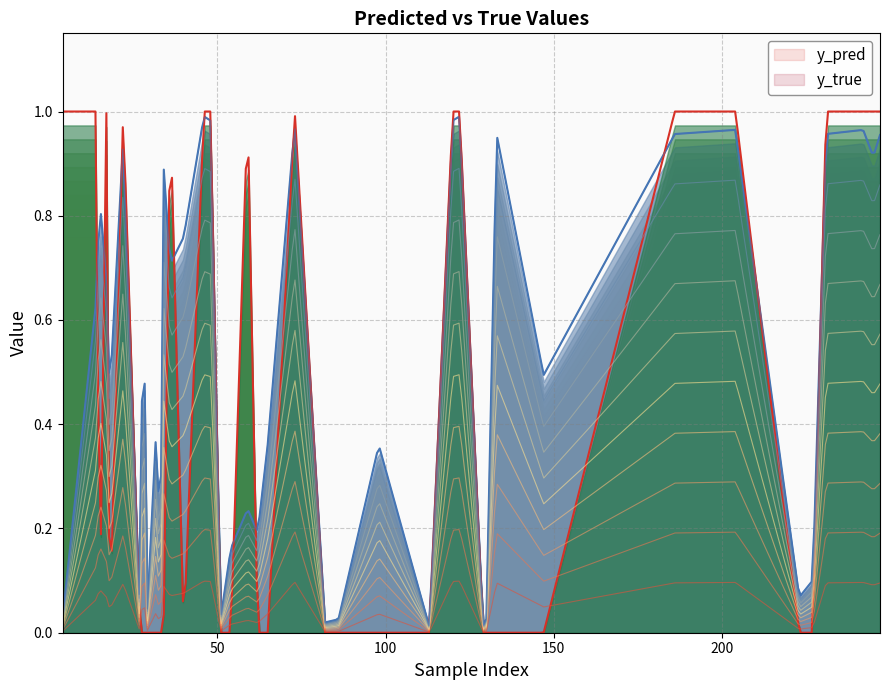

Where is the first local minimum for y_pred?

27